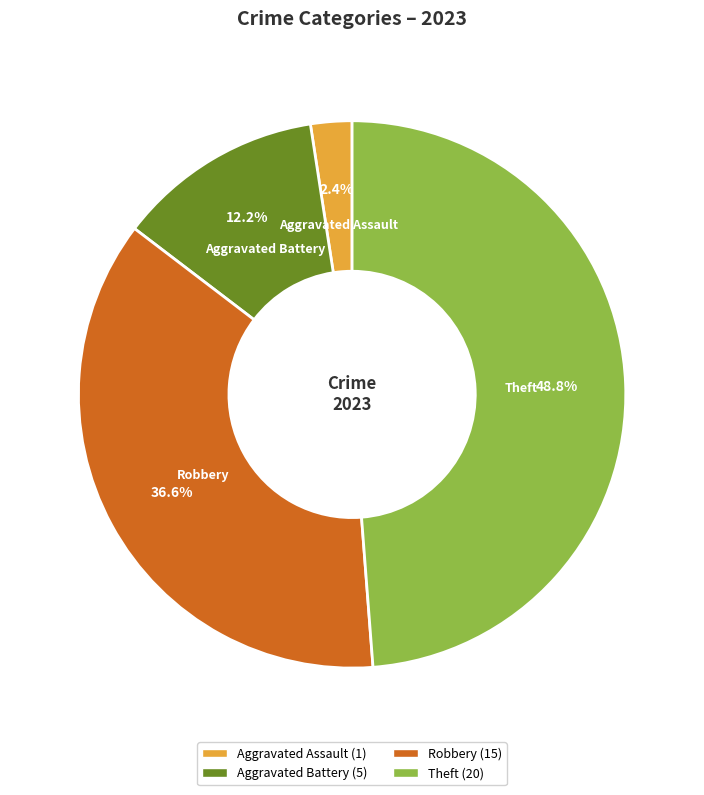

To the nearest percent, what portion does Aggravated Battery represent?

12%